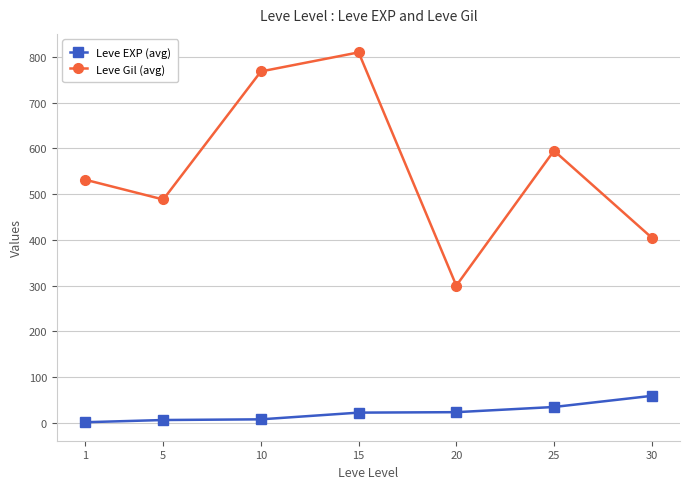

True or false: Leve Gil (avg) has a value of 810.0 at 15.

True